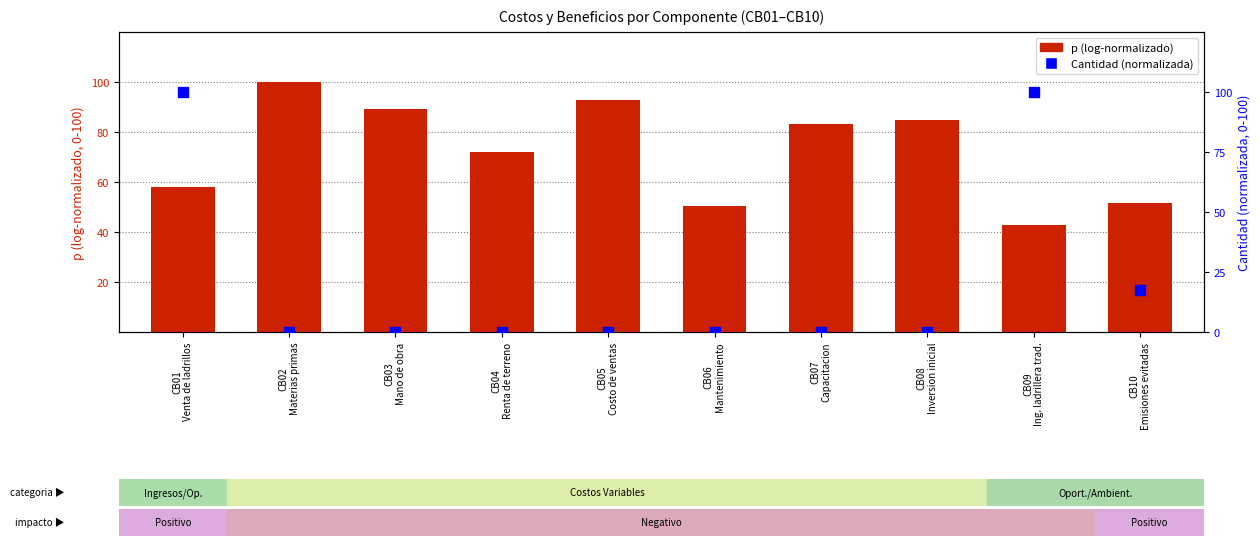

Which series has the largest total across all categories?

p (log-normalizado)